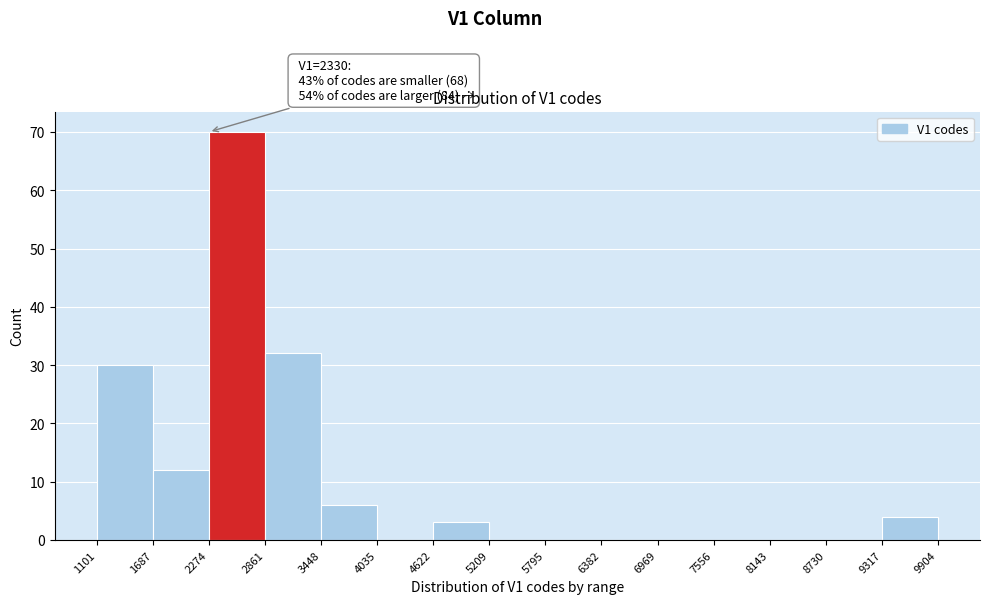

Over which range of the x-axis is the bar tallest?

2274 to 2861